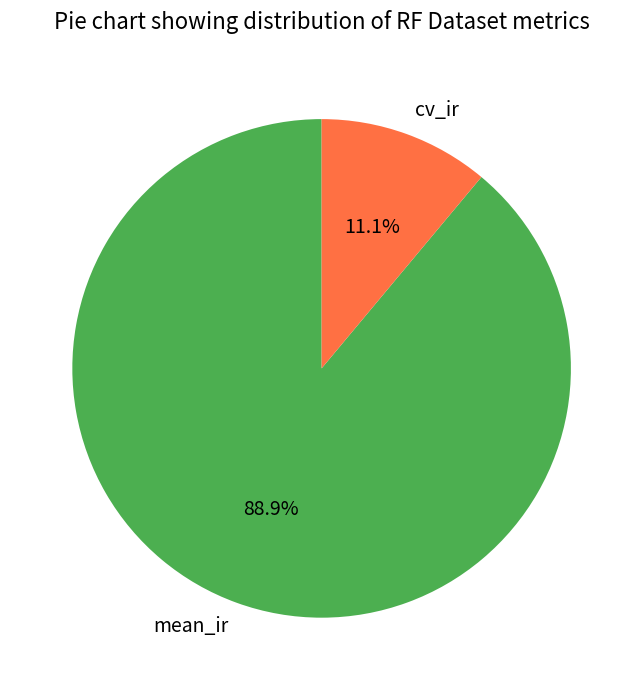

Rank the categories by value from highest to lowest.

mean_ir, cv_ir